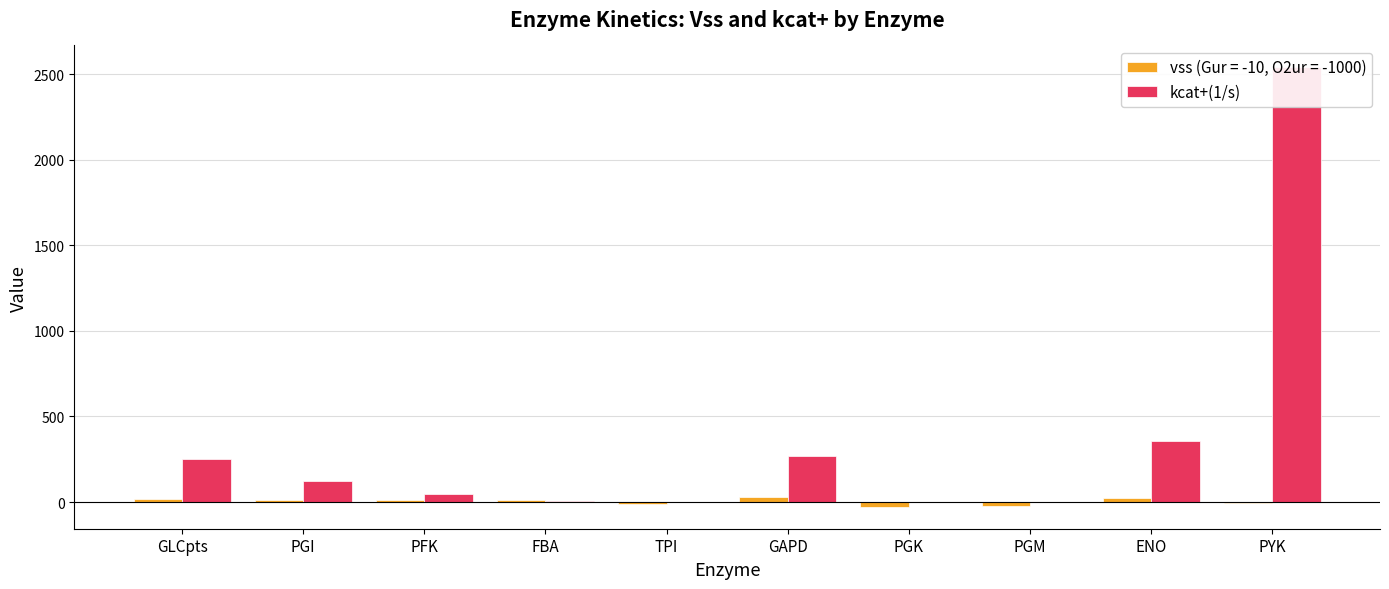

Which has a higher value, PGM or GAPD?

GAPD